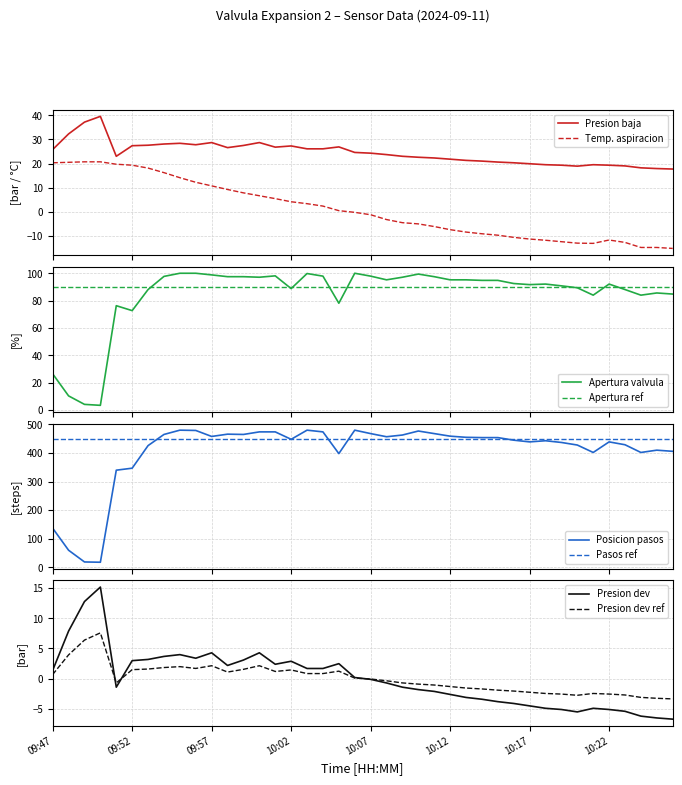

Which series has the largest total across all categories?

Pasos